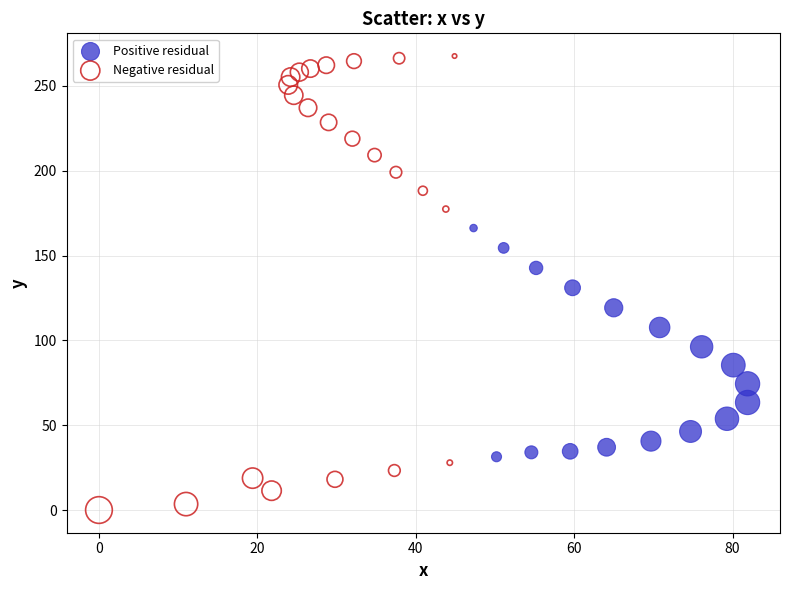

What are all the series names shown in the legend?

Positive residual, Negative residual